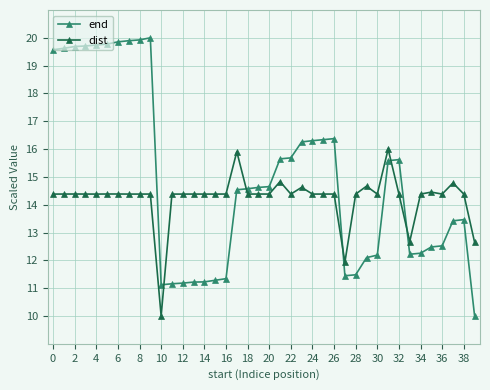

Rank the series by their maximum value, from highest to lowest.

end, dist